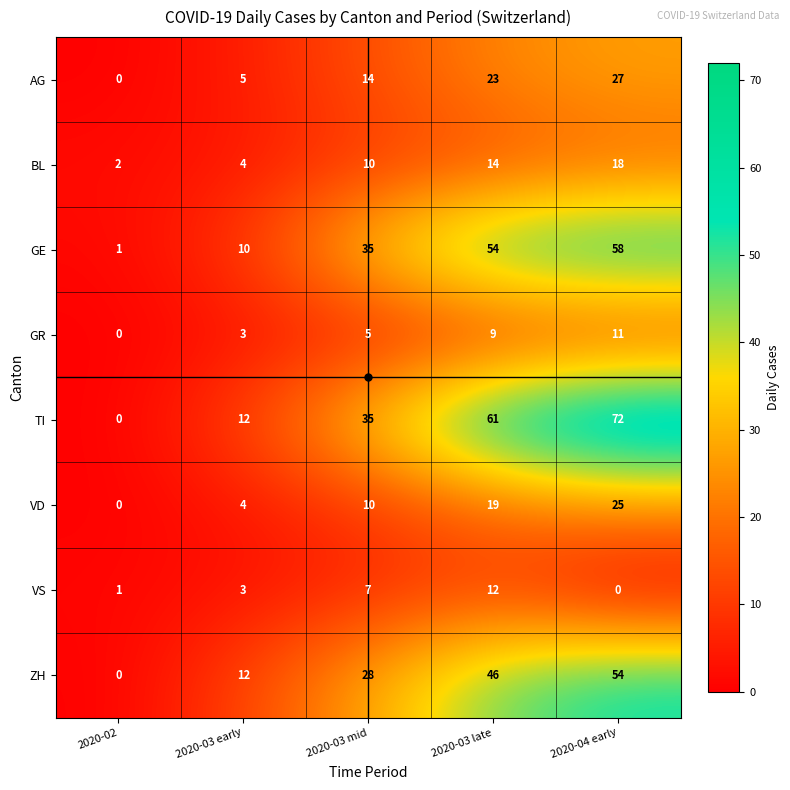

What is the sum of the AG values at 2020-03 late and 2020-03 mid?

37